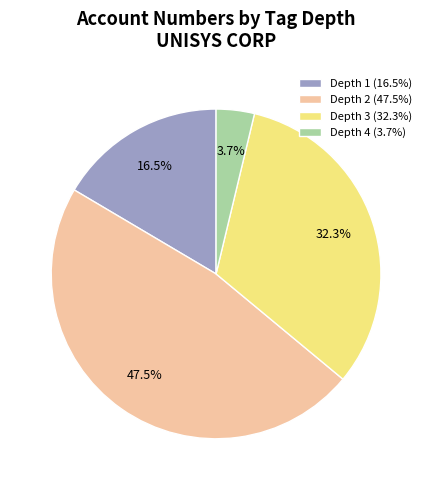

Approximately how many times larger is the value at Depth 1 (16.5%) compared to Depth 3 (32.3%)?

0.5